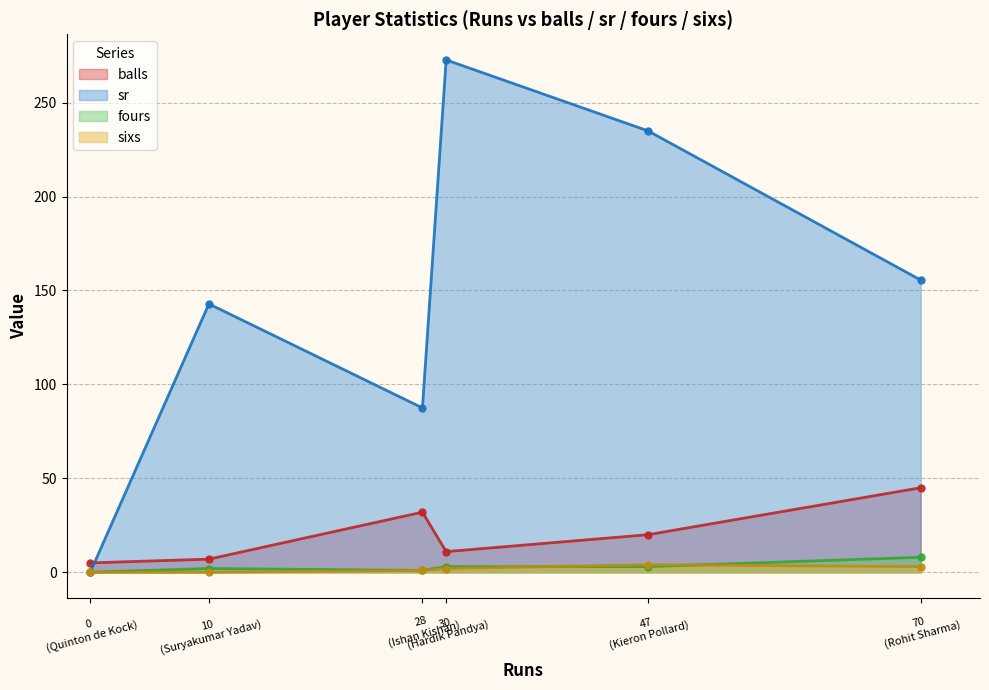

At which category is the sum across all series the highest?

30
(Hardik Pandya)